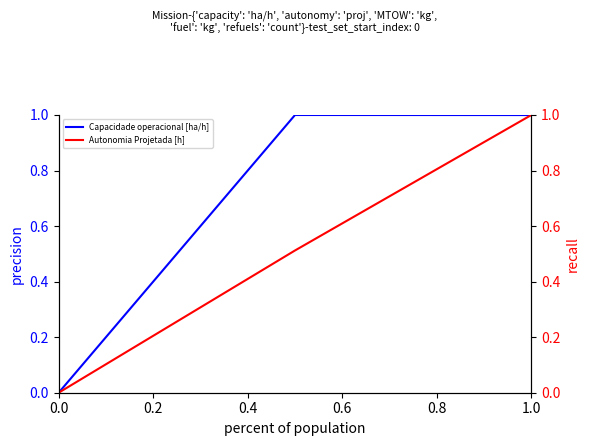

What is the difference between the Capacidade operacional [ha/h] values at 0.0 and 1.0?

1.0